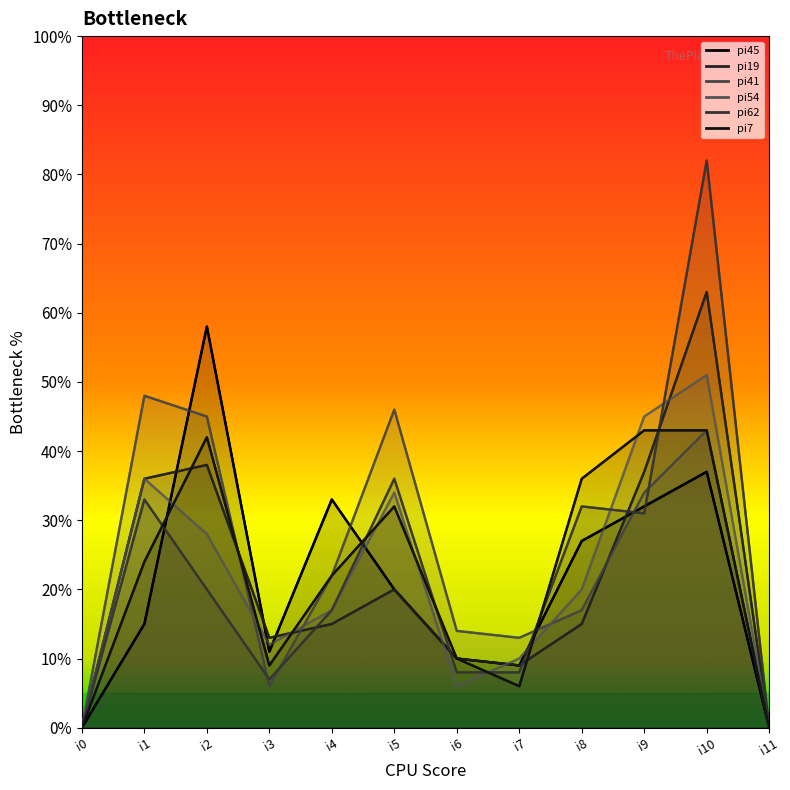

What is the difference between the maximum and minimum values in the pi54 series?

51.0